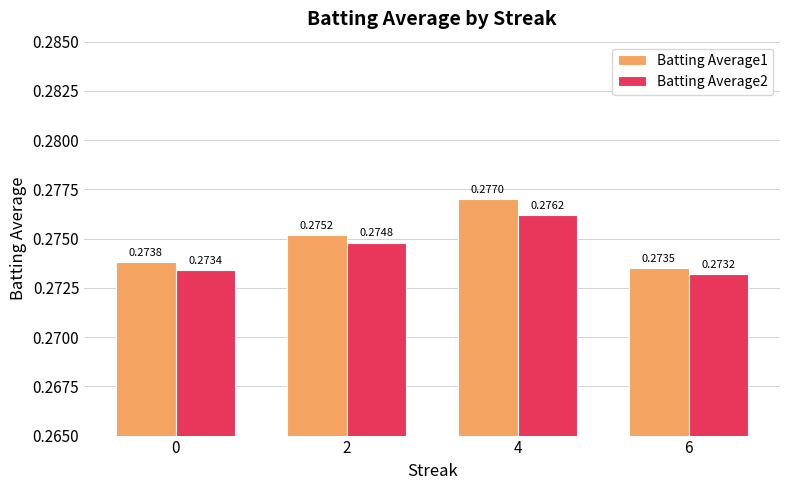

What is the sum of the Batting Average2 values at 6 and 2?

0.5